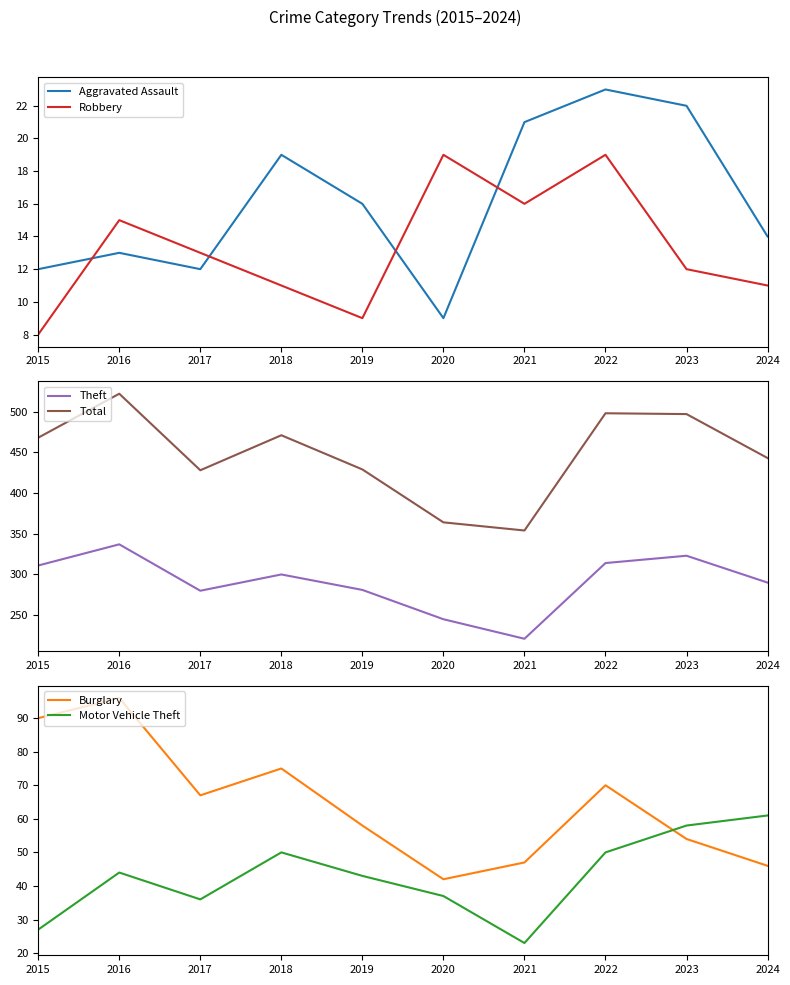

Where is Burglary nearest to the value 69?

2022